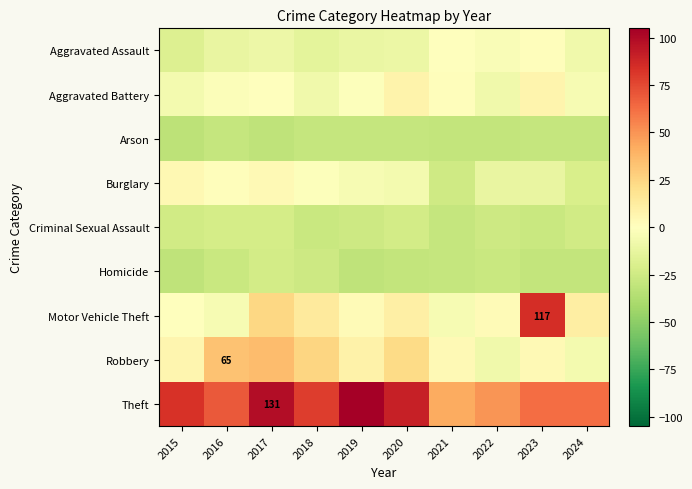

Which series has the largest range (max minus min)?

Motor Vehicle Theft